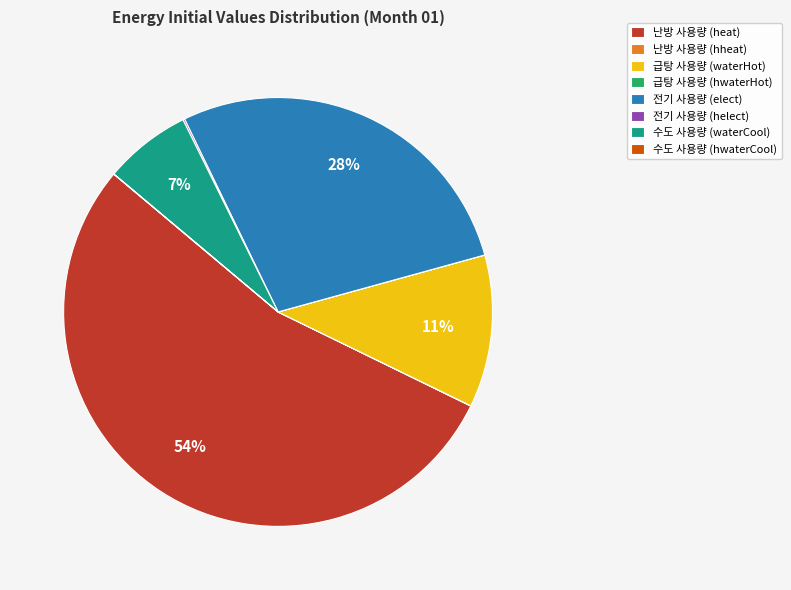

To the nearest percent, what percentage of the pie is 급탕 사용량 (waterHot)?

11%